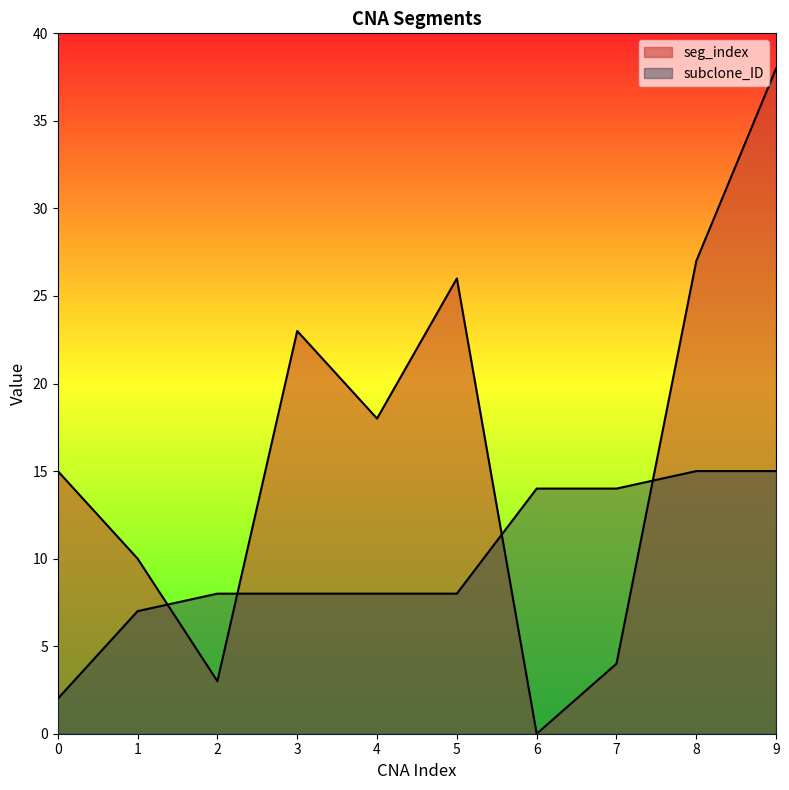

Is it true that seg_index equals 18 at 4?

True